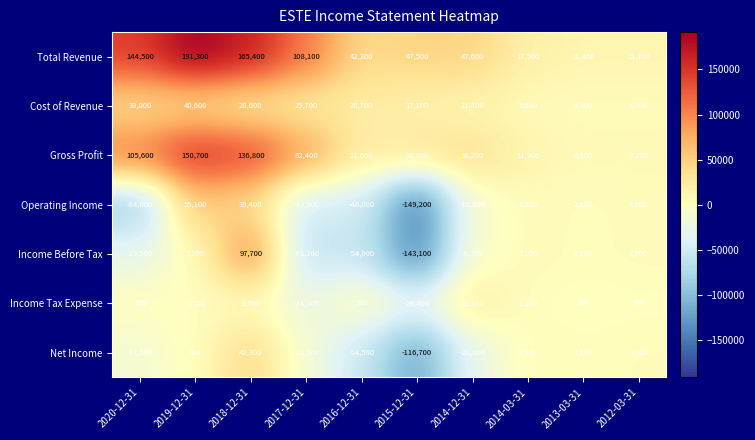

Where is Cost of Revenue nearest to the value 22550?

2016-12-31